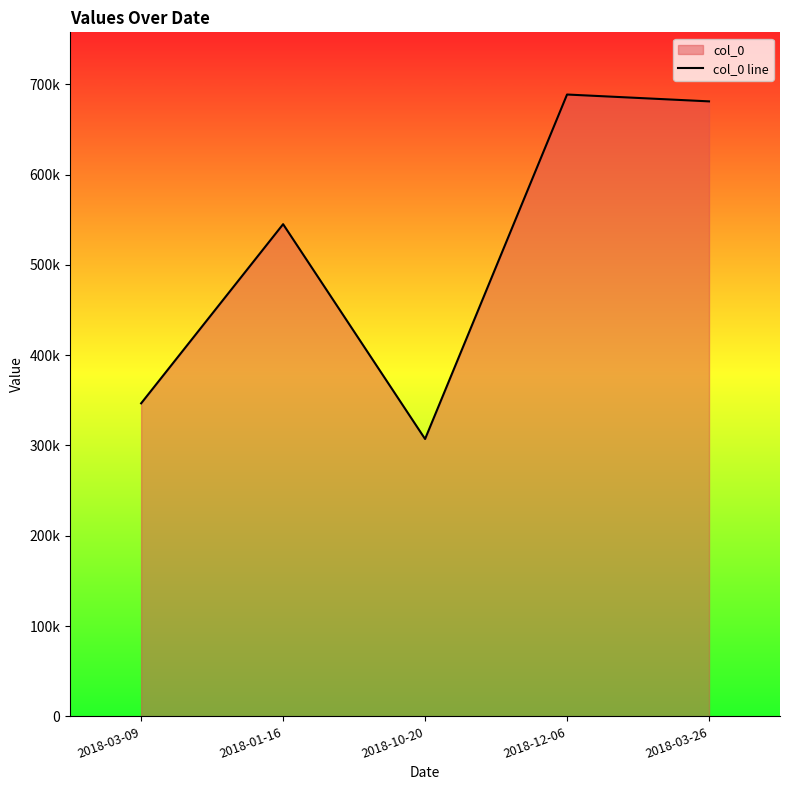

True or false: the data shows 514696 at 2018-10-20.

False